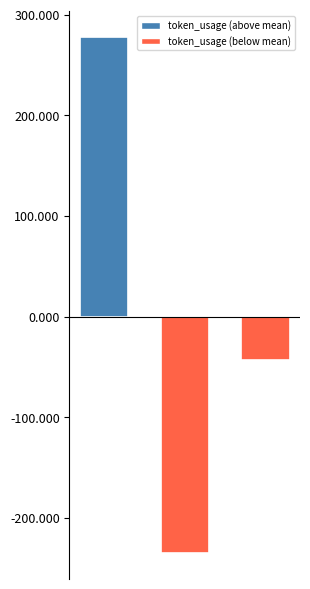

What is the smallest value displayed?

-235